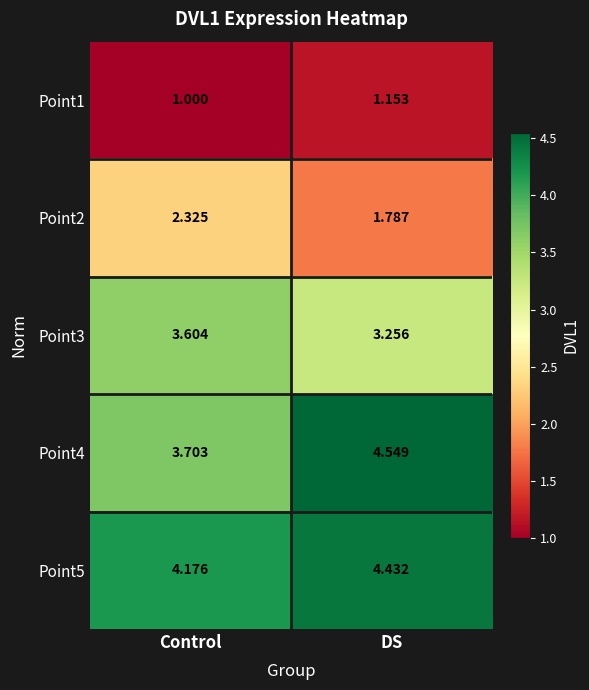

Where does the Point4 series first go above 4?

DS